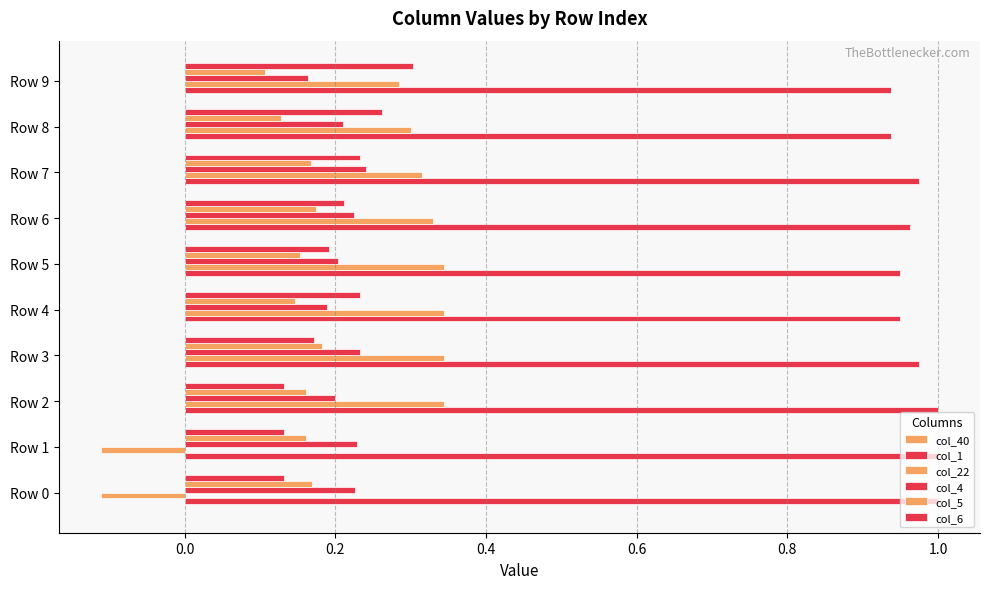

How many data points does each series have?

10